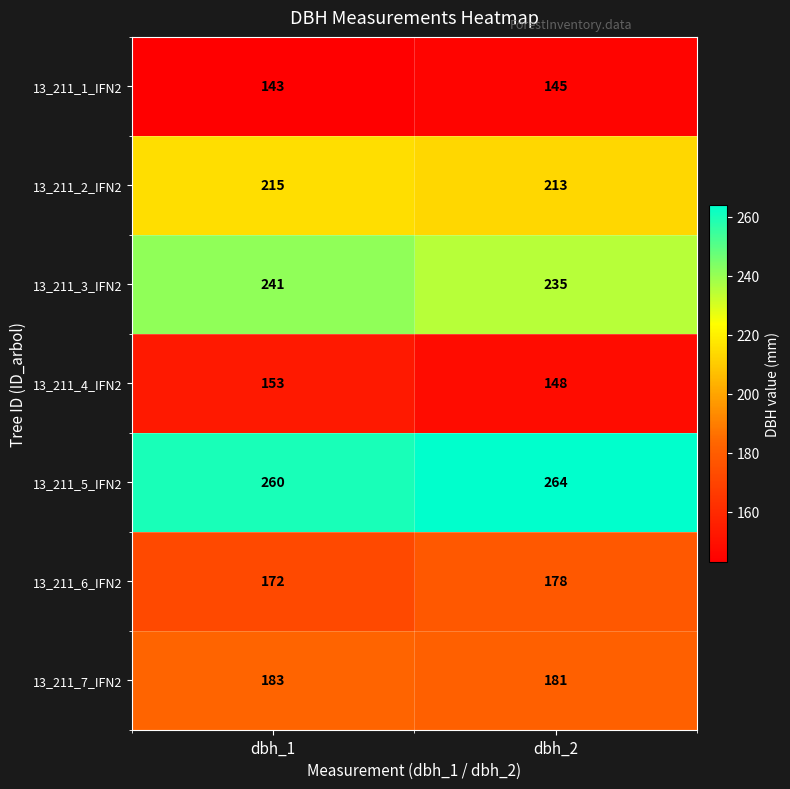

The 13_211_3_IFN2 series shows 235 at dbh_2. True or false?

True